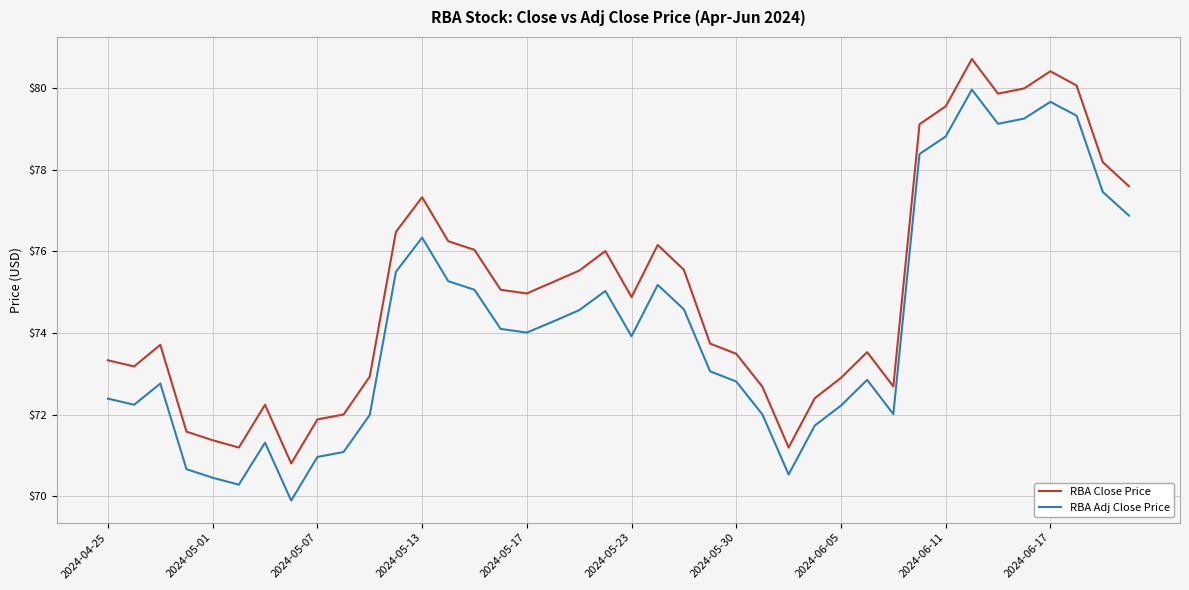

Which series has the widest spread of values?

RBA Adj Close Price